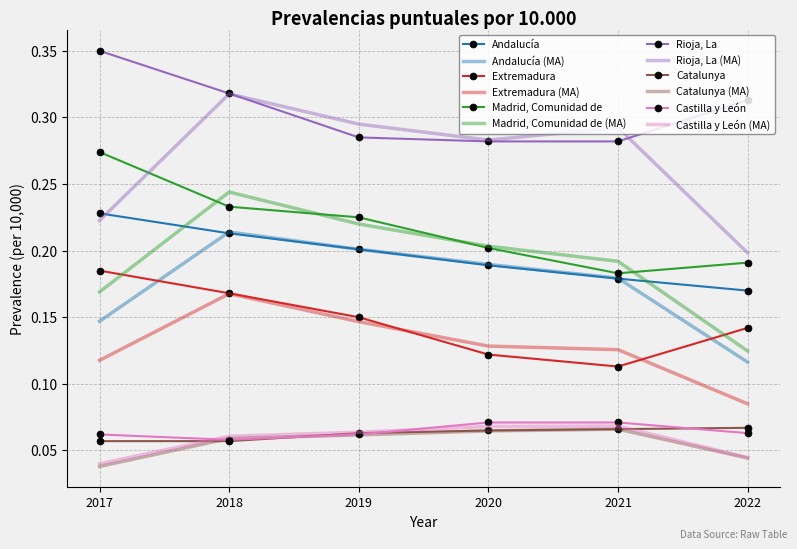

At 2018, list the series in order from smallest to largest.

Catalunya, Castilla y León, Catalunya (MA), Castilla y León (MA), Extremadura (MA), Extremadura, Andalucía, Andalucía (MA), Madrid, Comunidad de, Madrid, Comunidad de (MA), Rioja, La (MA), Rioja, La